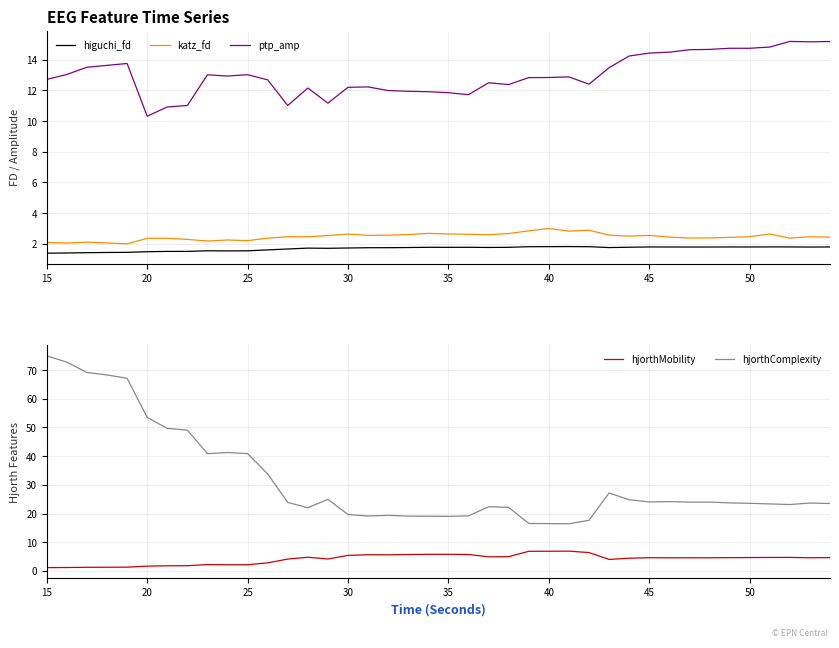

Read the hjorthMobility value at 35.

5.8